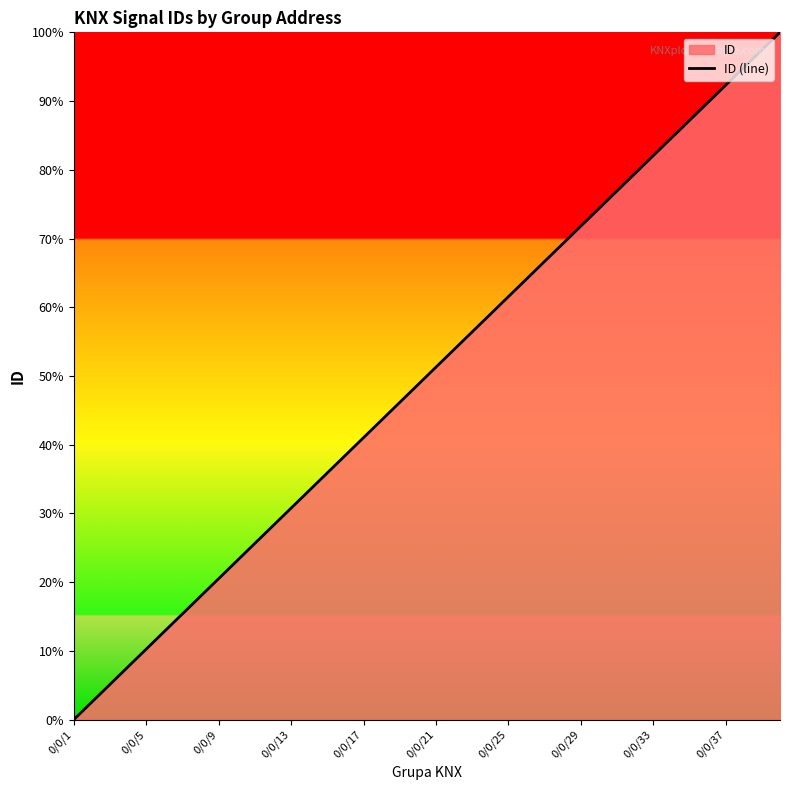

What is the difference between the maximum and minimum values?

100.0